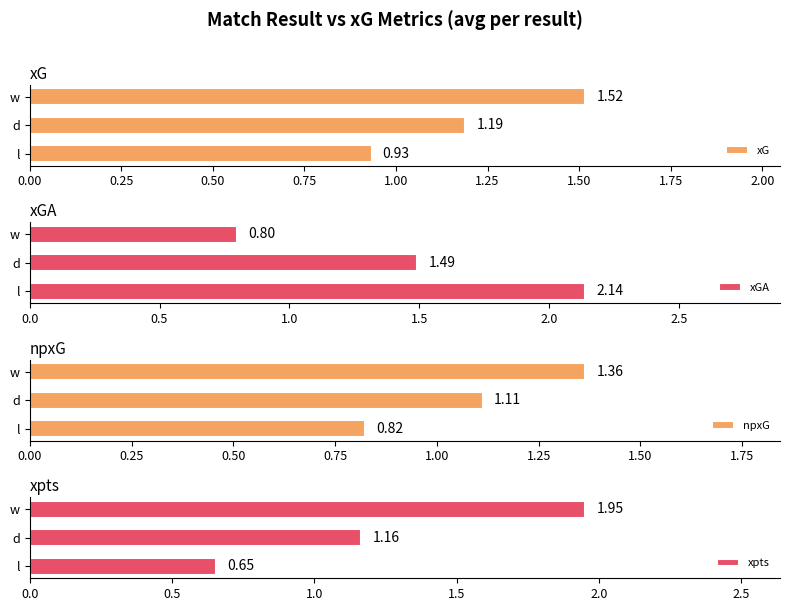

How many values in the npxG series are below 1?

1